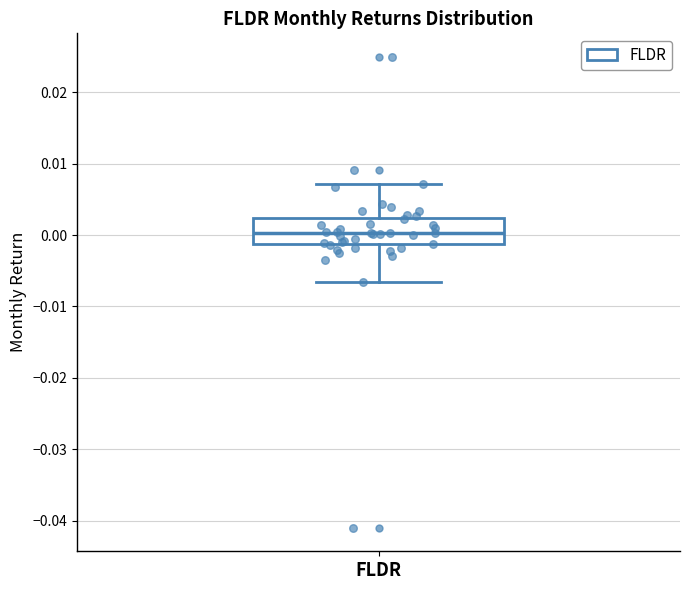

Read this box plot against the y-axis: the position of the median line, the range covered by the box, and the ends of both whiskers. The values are not printed on the chart, so give them approximately, as read against the axis.

median 0.000, box -0.001 to 0.002, whiskers -0.007 to 0.007